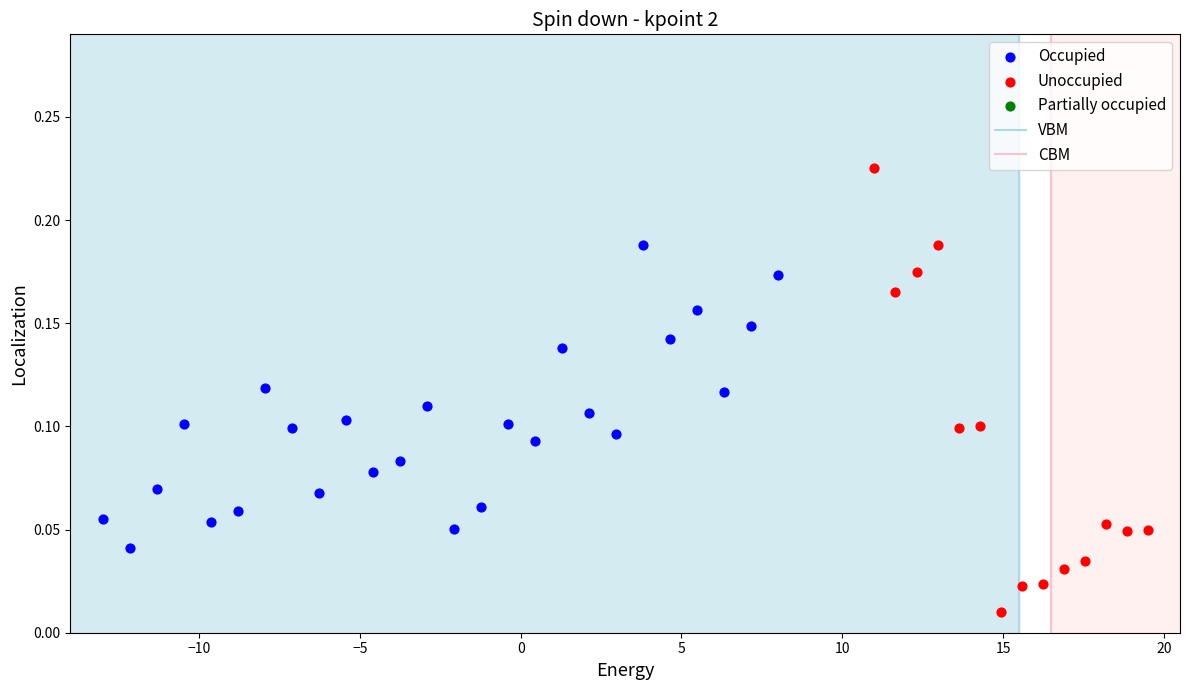

Which series contains the lowest Y value?

Unoccupied